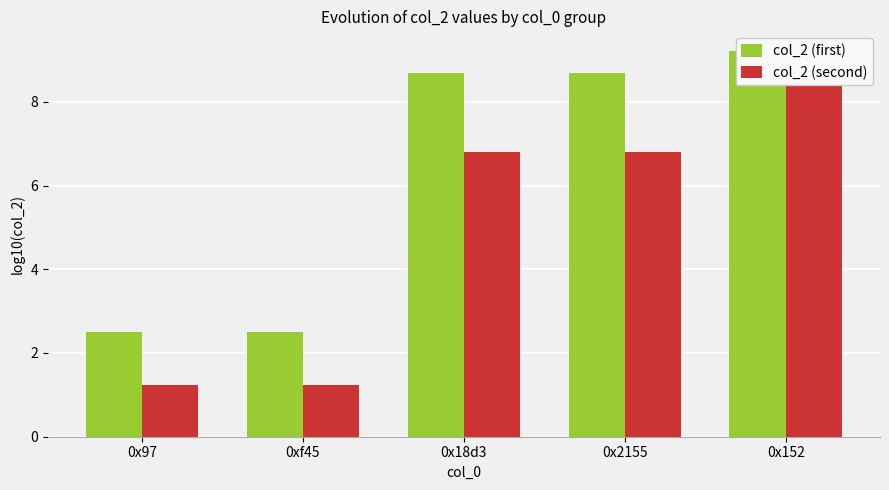

What is the label of the 4th bar from the right?

0xf45